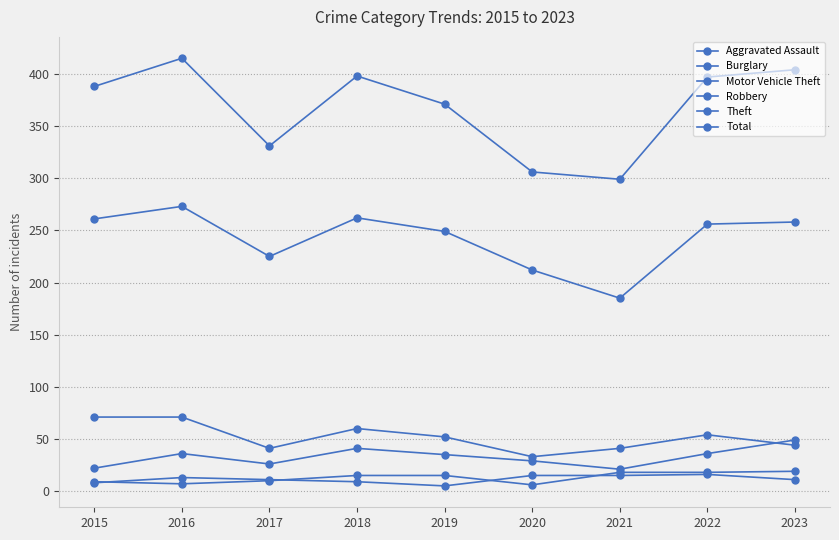

Rank the categories by Total value from lowest to highest.

2021, 2020, 2017, 2019, 2015, 2022, 2018, 2023, 2016